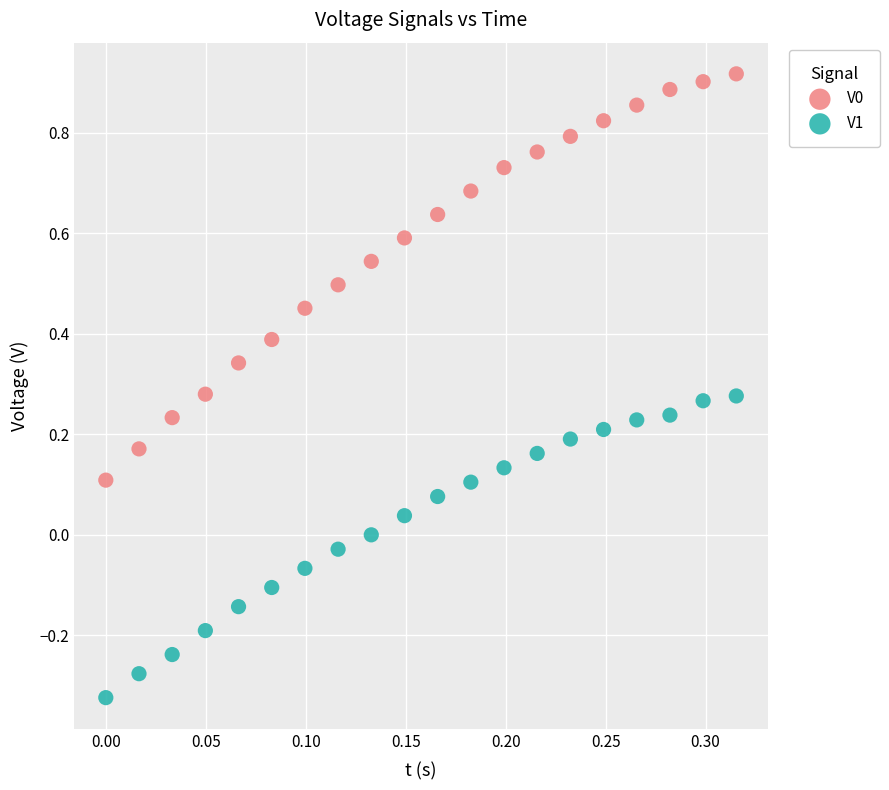

Which series contains the lowest Y value?

V1